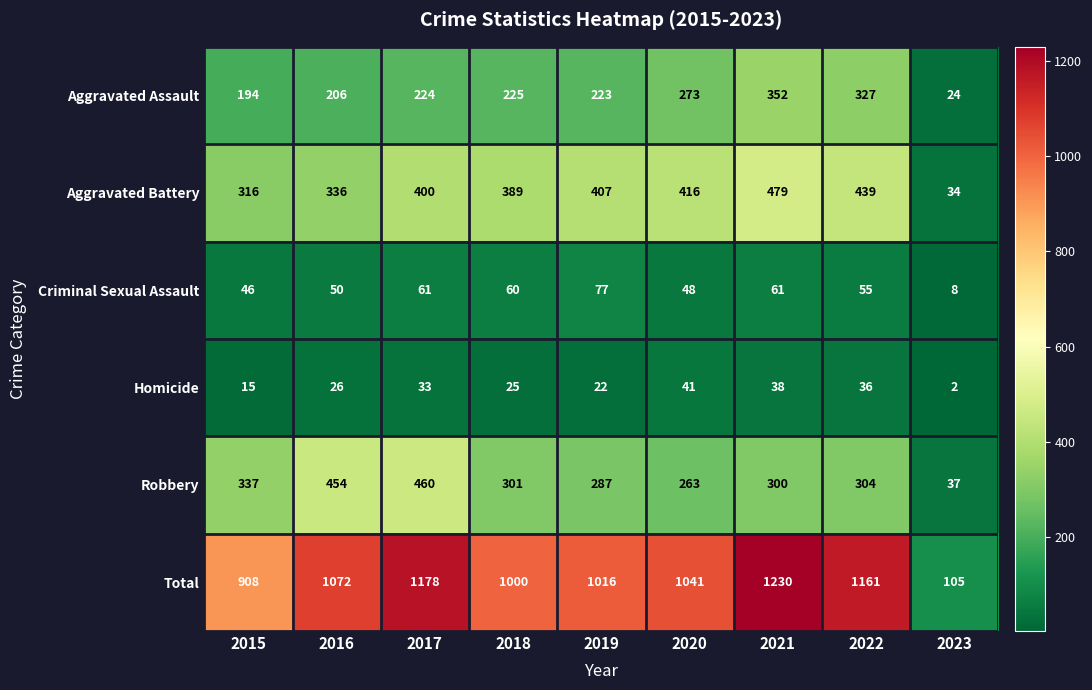

How many series are shown in this chart?

6